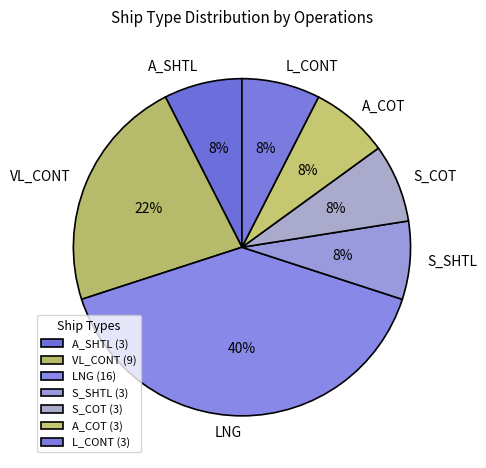

Is there any slice that represents more than half of the pie?

No